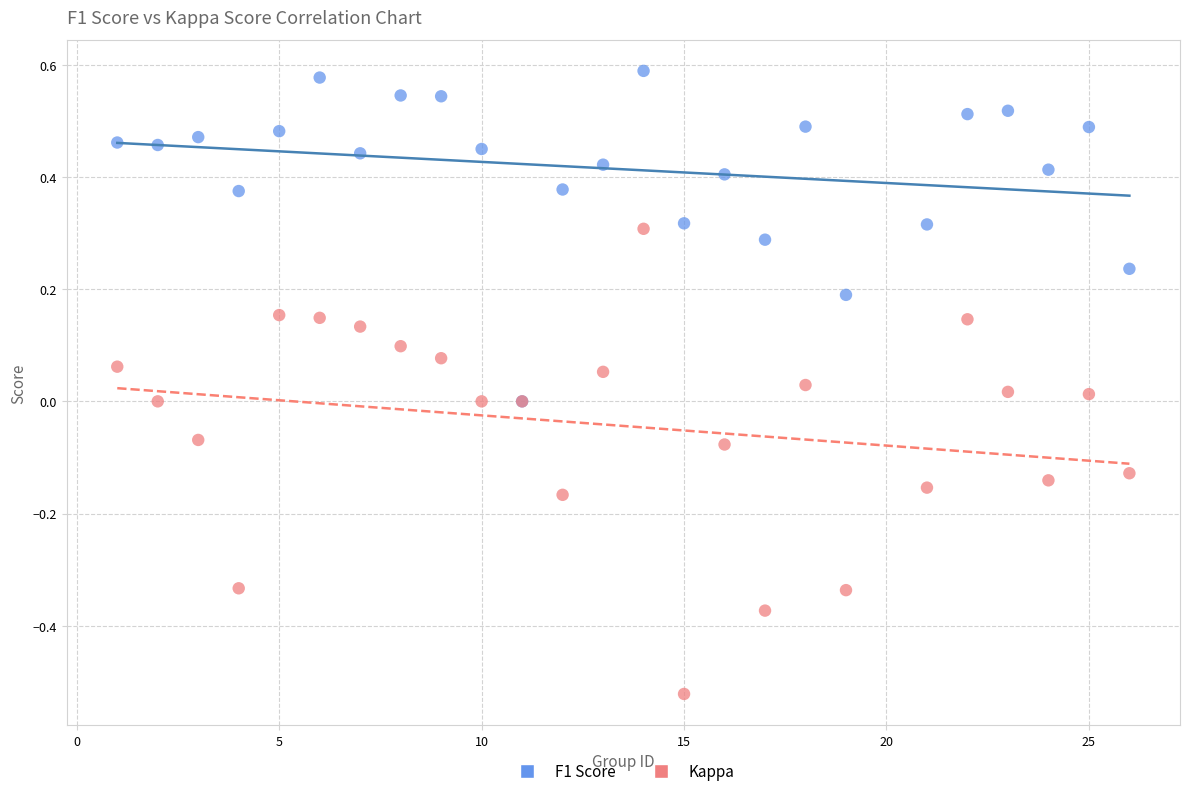

Which series contains the lowest Y value?

Kappa